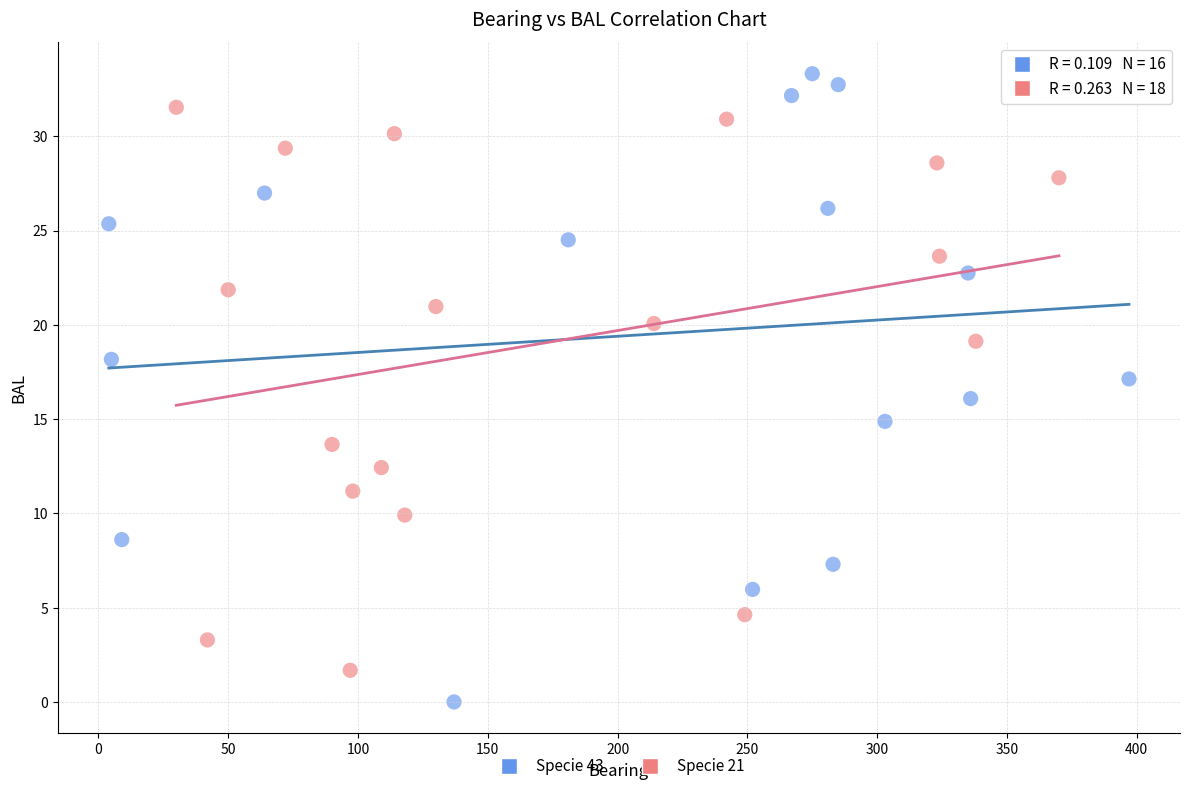

Which series reaches the maximum Y coordinate?

Specie 43